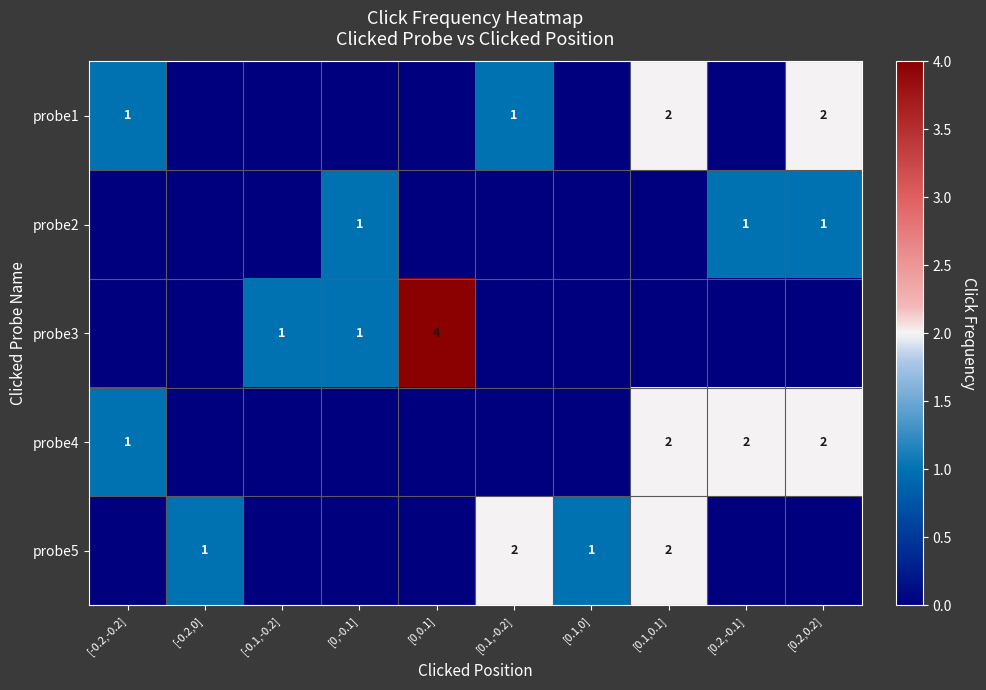

Is it true that probe4 equals 1 at [-0.2,-0.2]?

True